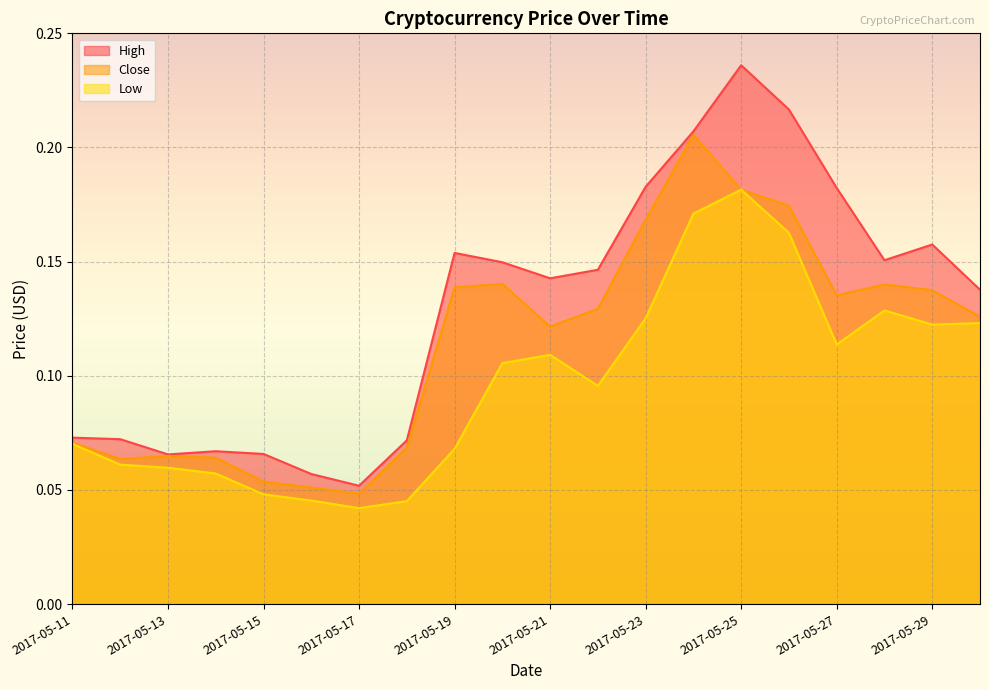

The High series shows 0.1 at 2017-05-15. True or false?

False